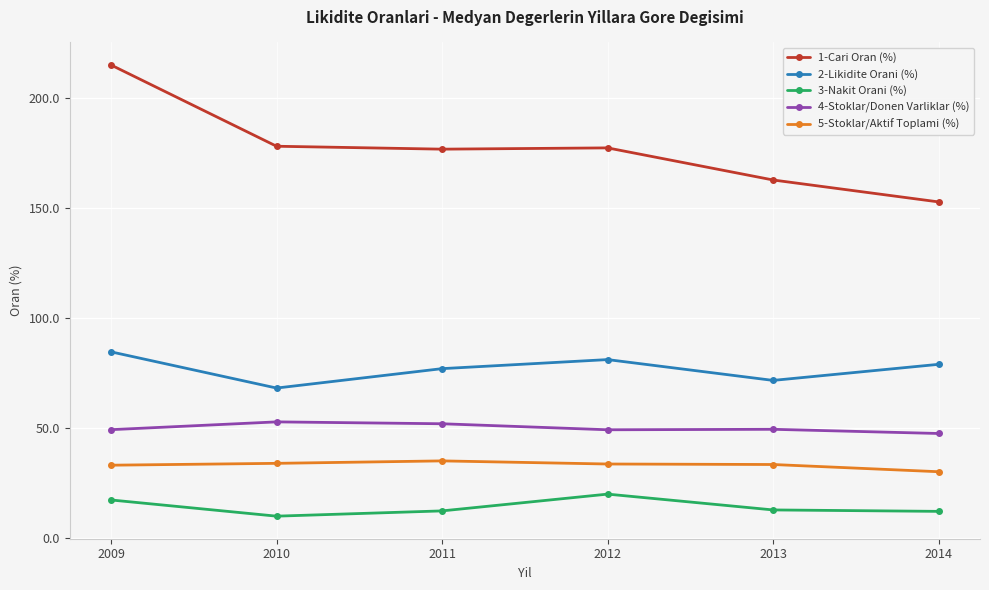

True or false: 4-Stoklar/Donen Varliklar (%) and 3-Nakit Orani (%) cross at least once.

False